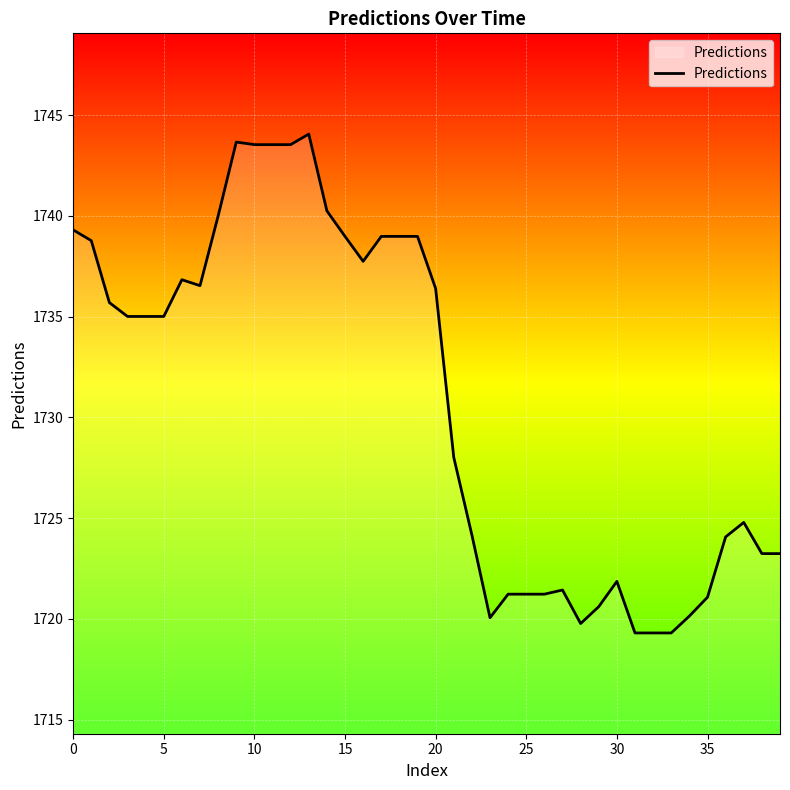

What is the smallest value displayed?

1719.3